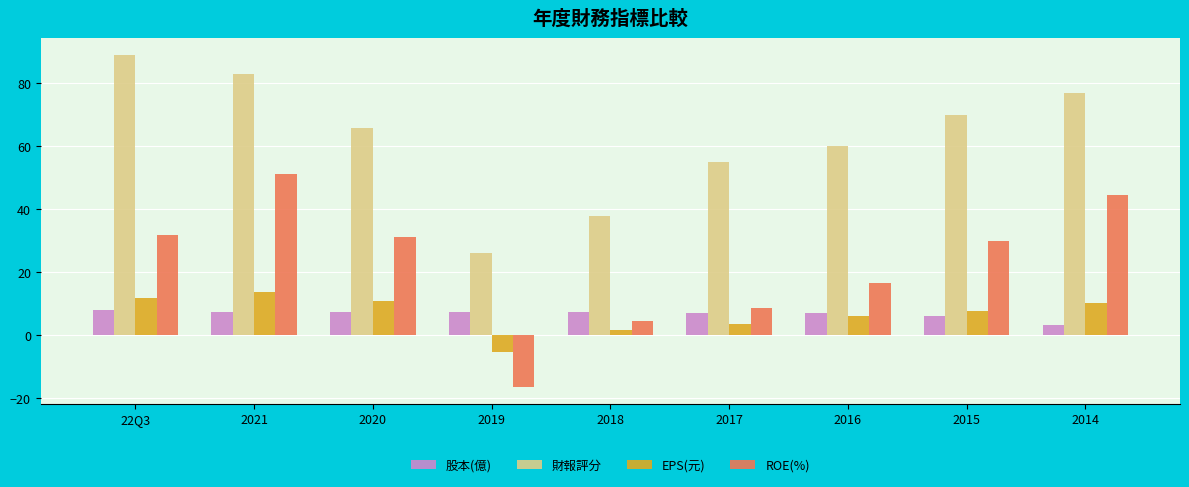

What position from the right is 2014?

1